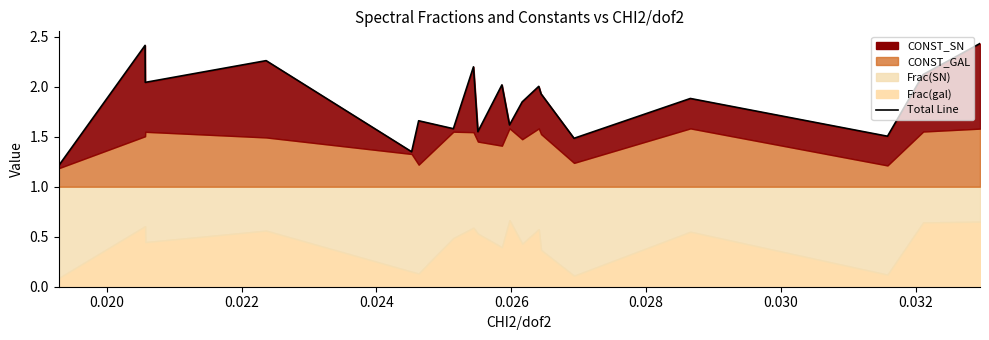

Reading left to right, what are all the values shown in this chart?

1.2	2.4	2.0	2.3	1.3	1.7	1.6	2.2	1.5	2.0	1.6	1.8	2.0	1.9	1.5	1.9	1.5	2.1	2.4